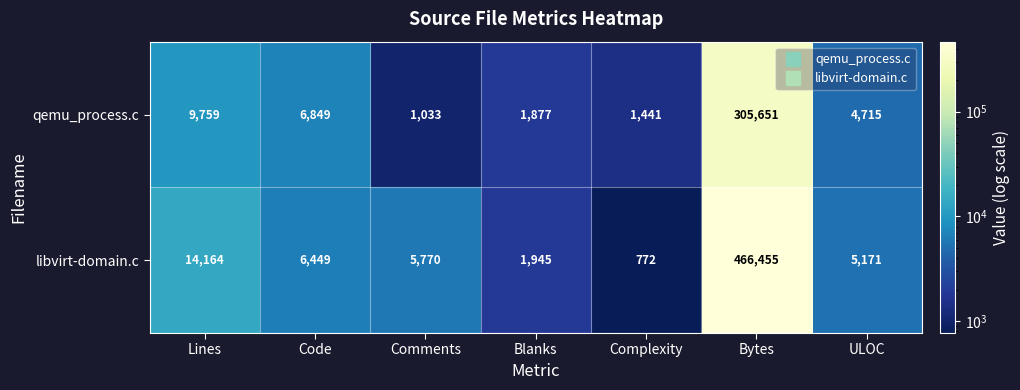

Reading left to right, transcribe all the data shown in this chart.

qemu_process.c: 9759	6849	1033	1877	1441	305651	4715
libvirt-domain.c: 14164	6449	5770	1945	772	466455	5171